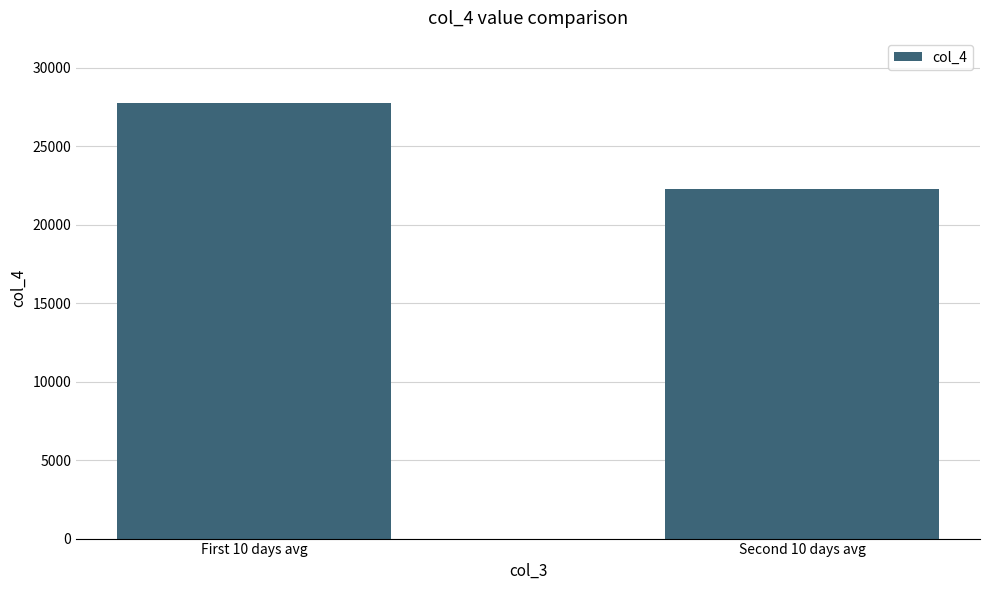

What is the difference between the maximum and minimum values?

5450